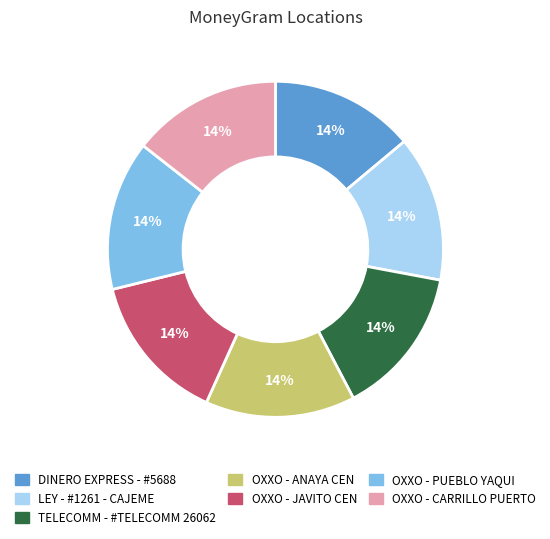

The DINERO EXPRESS - #5688 slice represents 26% of the pie. True or false?

False